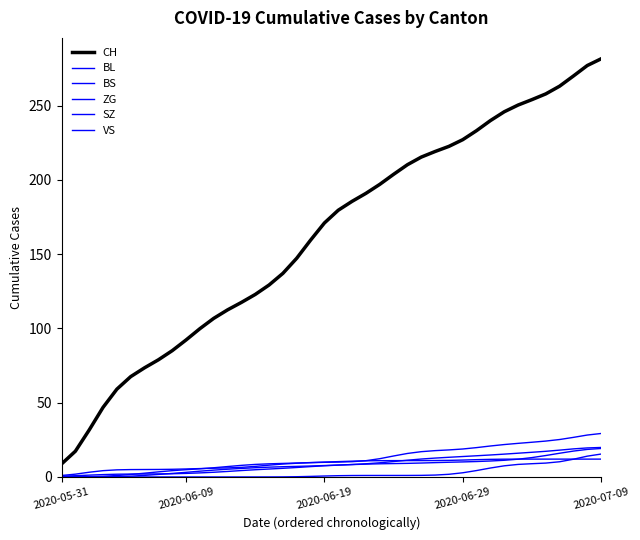

What is the difference between the maximum and minimum values in the SZ series?

15.4